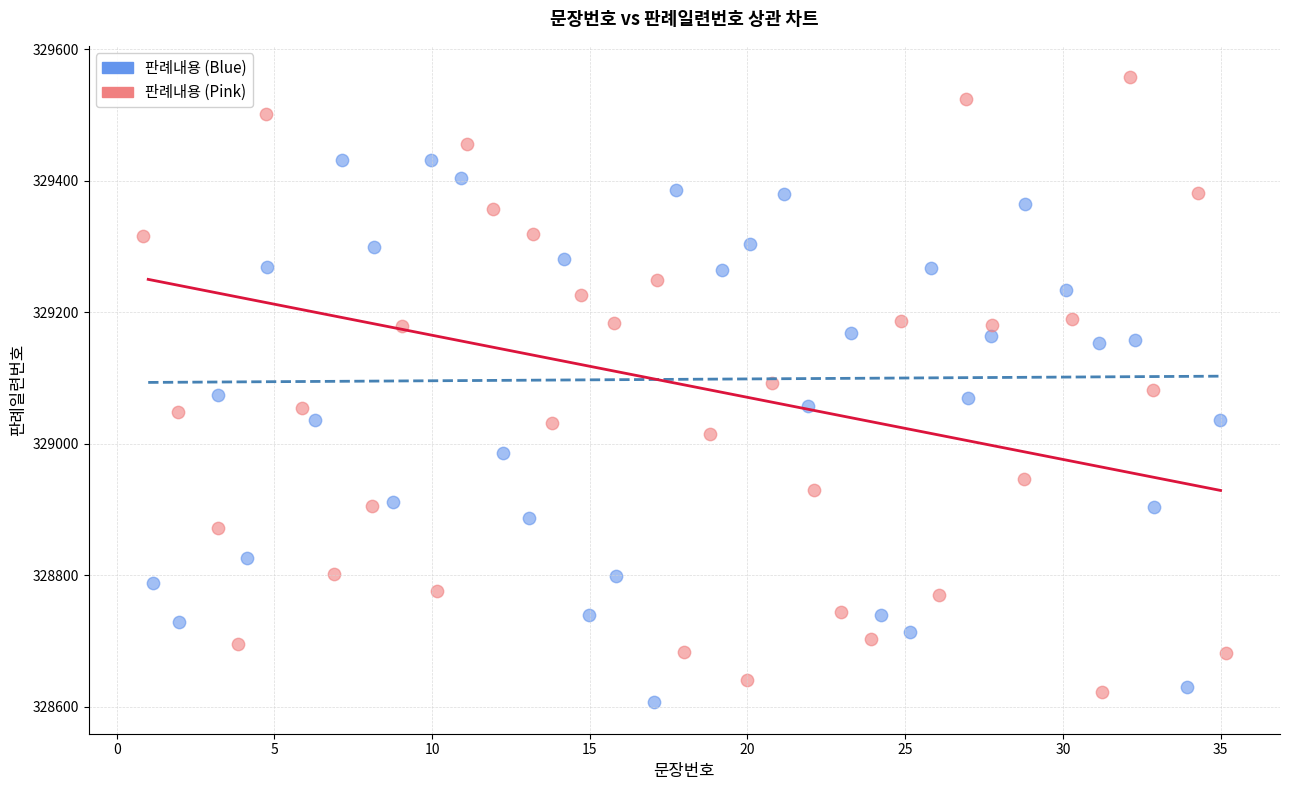

Which series contains the highest Y value?

판례내용 (Pink)